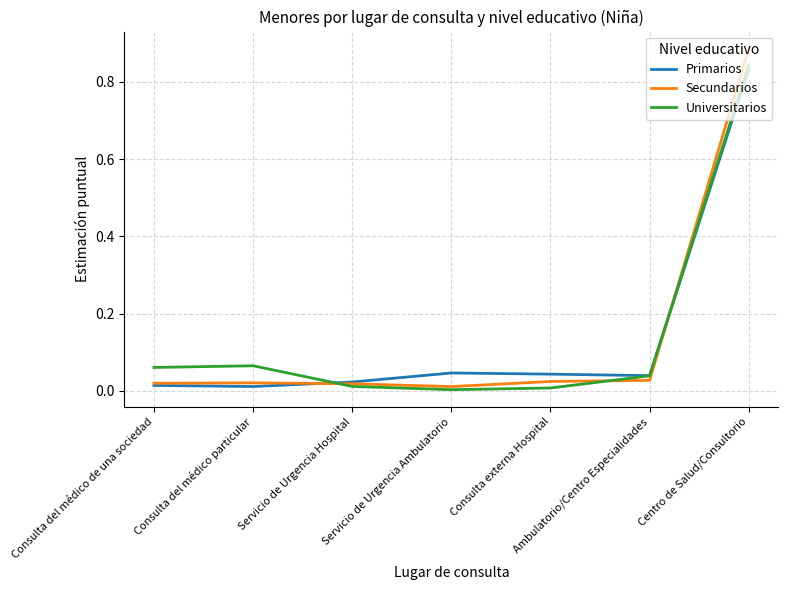

Which series has the largest range (max minus min)?

Secundarios